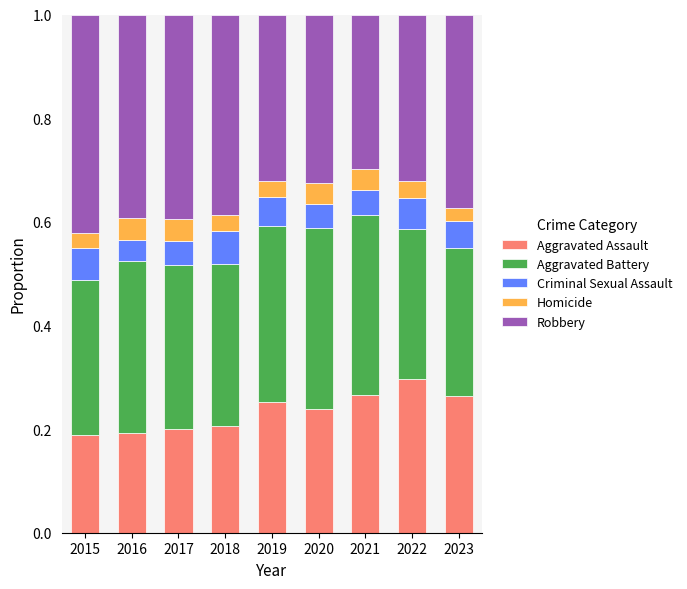

What is the total value across all series at 2018?

1.0